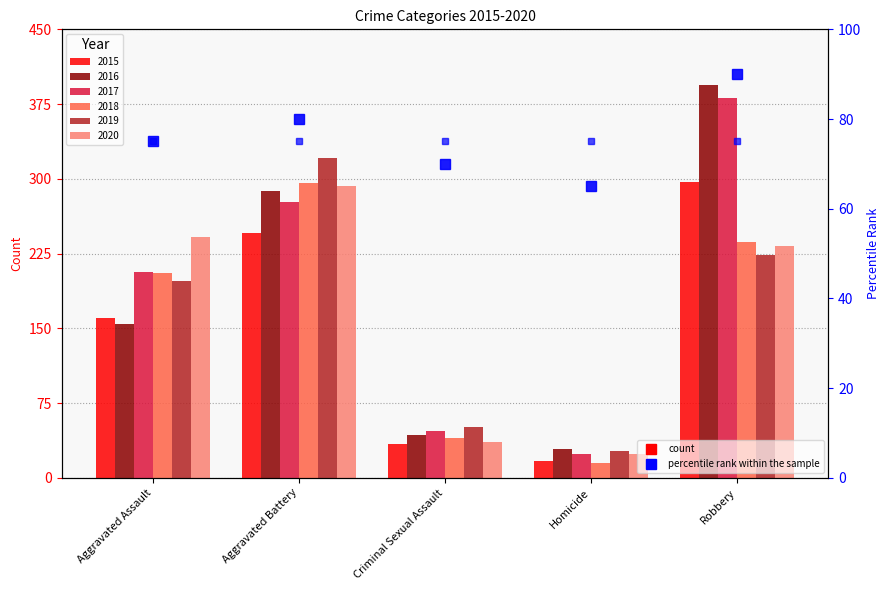

What is the maximum value for percentile rank?

90